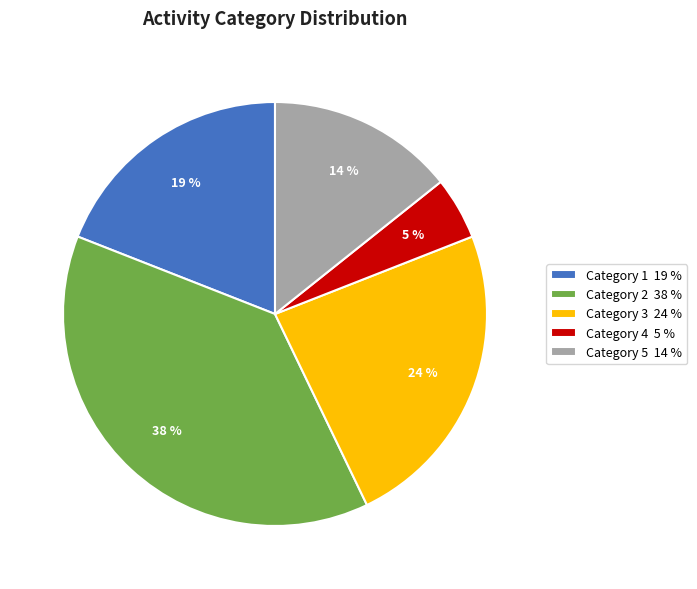

To the nearest percent, what percentage of the pie is Category 1 19 %?

19%